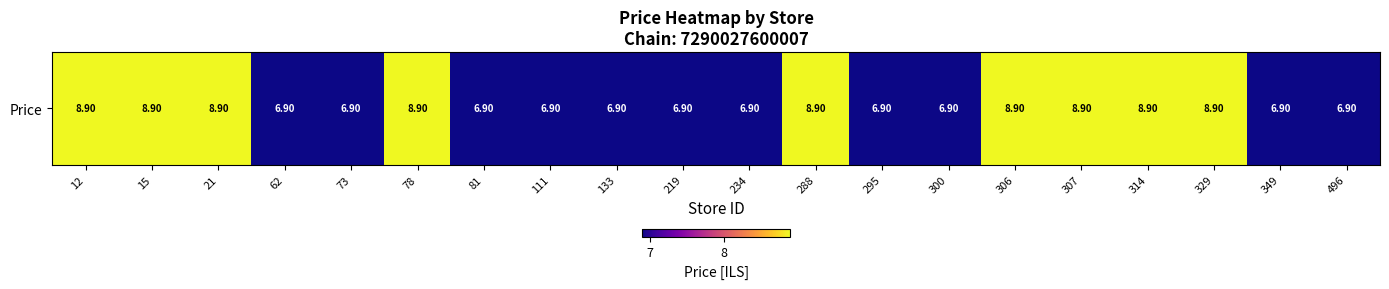

Read the value at 288.

8.9